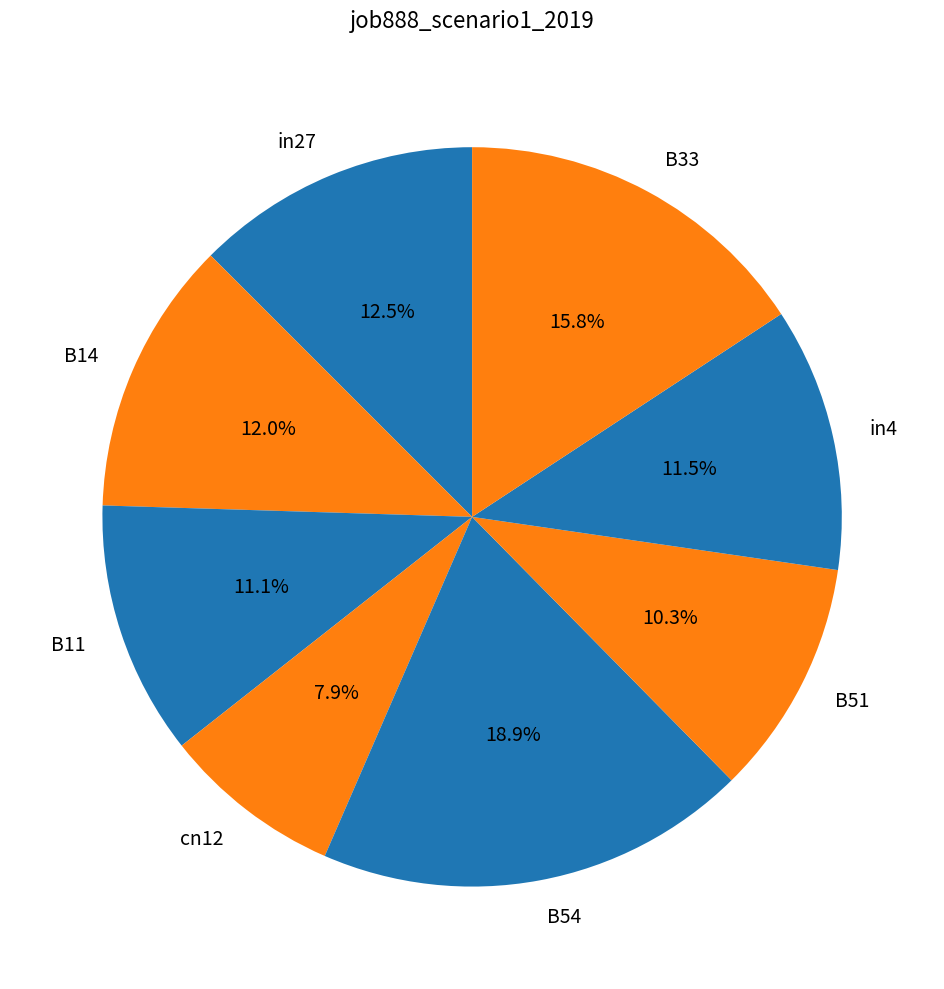

What percentage is NOT represented by B11?

88.9%